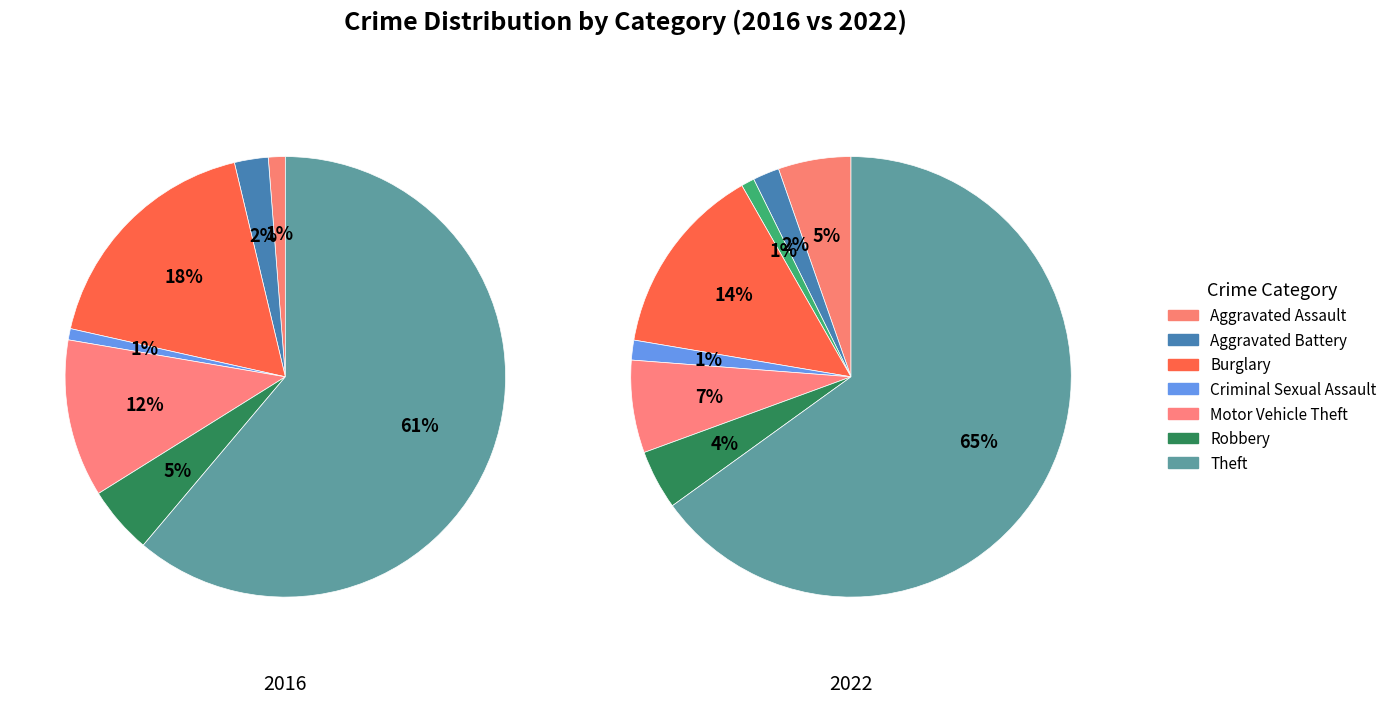

Is it true that 2 is 1% of the pie?

False